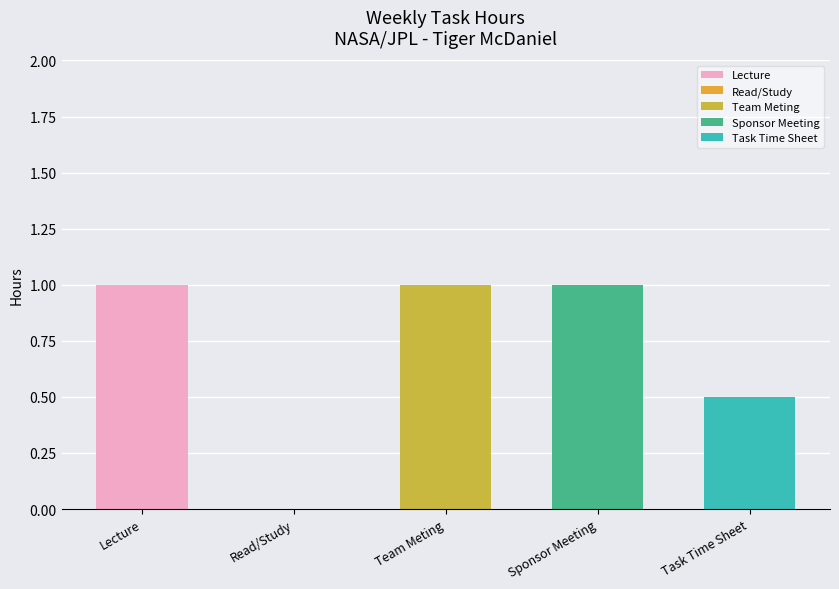

What is the sum of the values at Sponsor Meeting and Lecture?

2.0